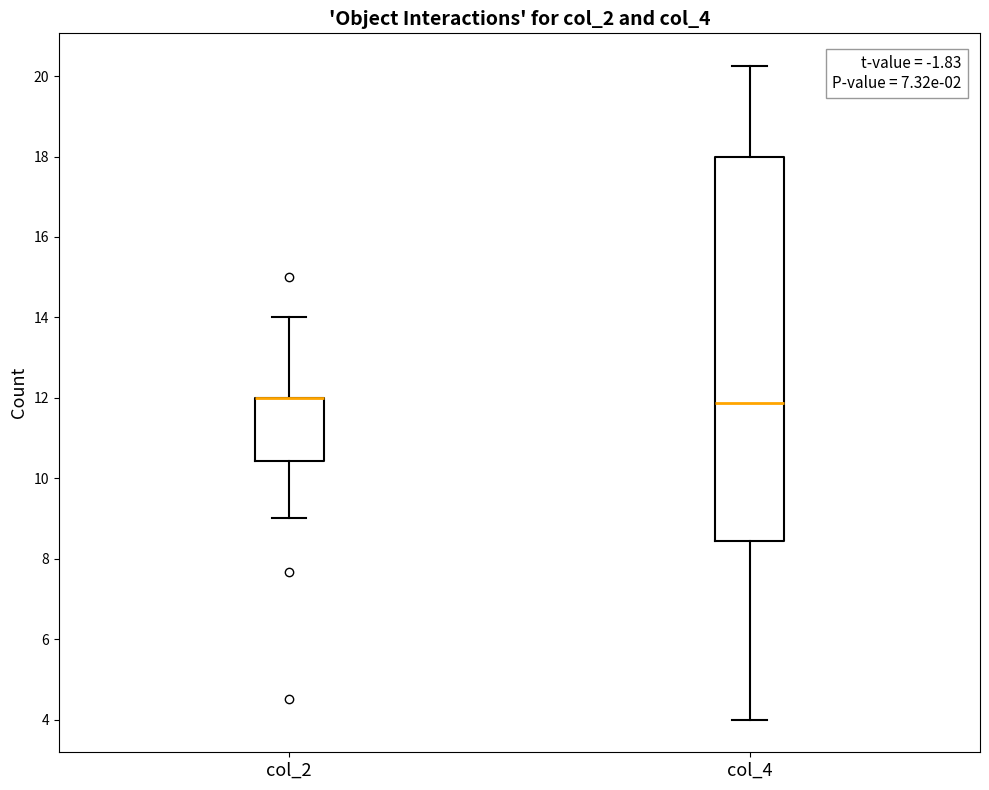

Which box is the tallest, from its lower edge to its upper edge?

col_4